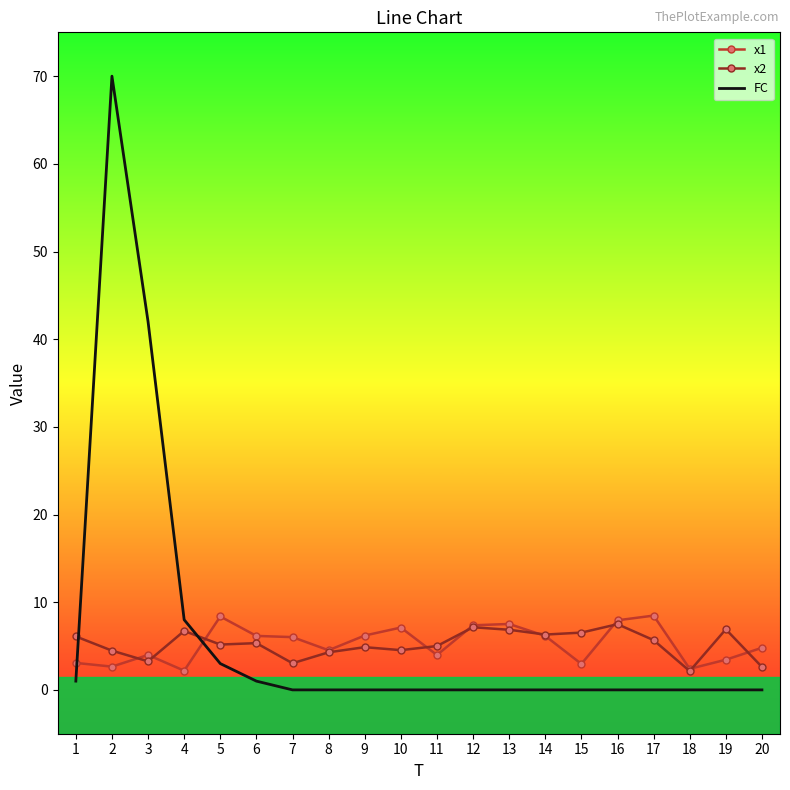

Where do x2 and FC first cross each other?

1 and 2